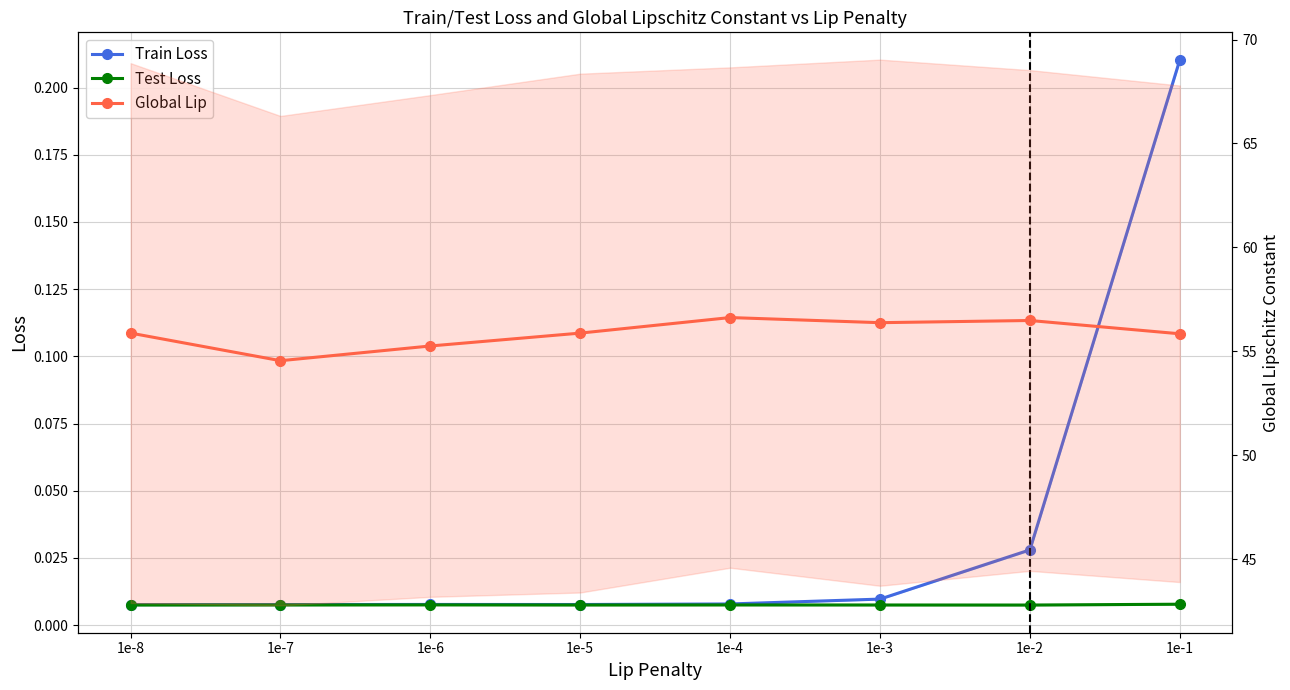

At 1e-7, list the series in order from smallest to largest.

Test Loss, Train Loss, Global Lip